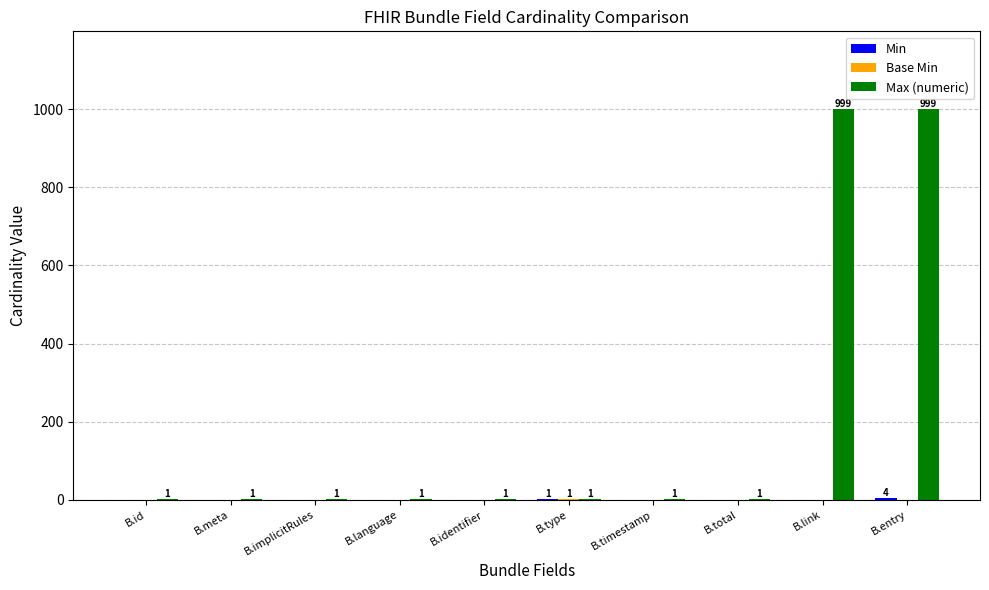

What is the sum of all Max (numeric) values?

2006